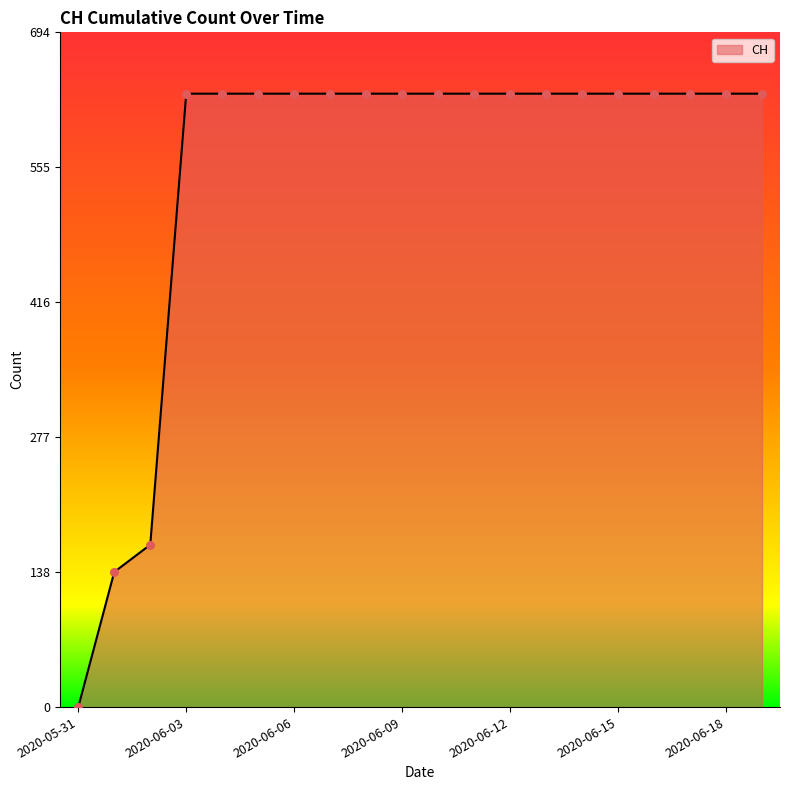

What is the difference between the maximum and minimum values?

631